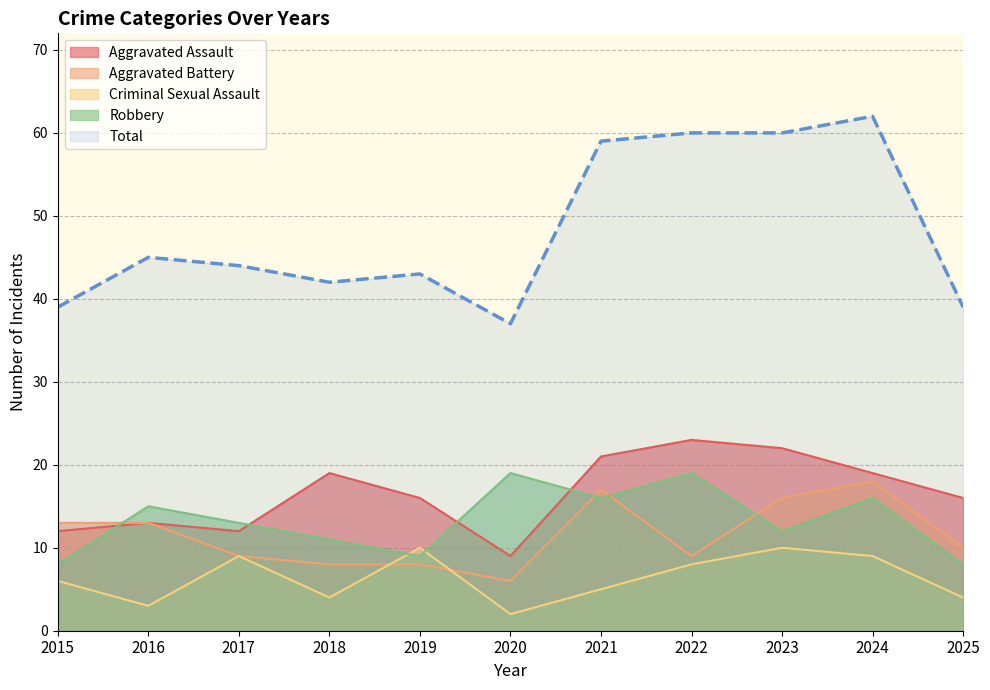

True or false: Robbery and Total intersect in this chart.

False